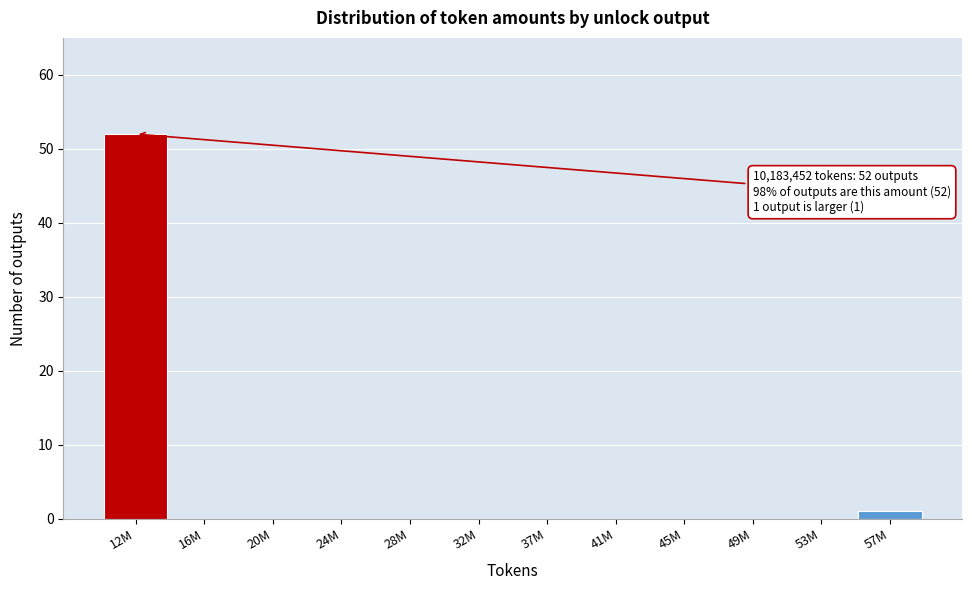

Reading left to right, extract all data points from this chart.

12M=52	16M=0	20M=0	24M=0	28M=0	32M=0	37M=0	41M=0	45M=0	49M=0	53M=0	57M=1